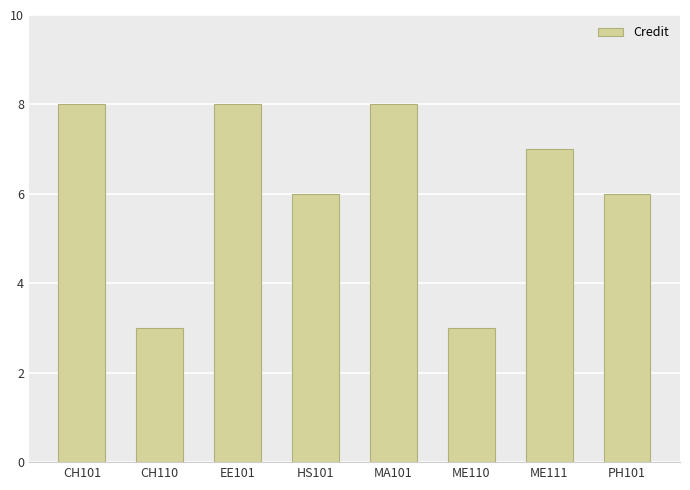

True or false: the data shows 9 at PH101.

False